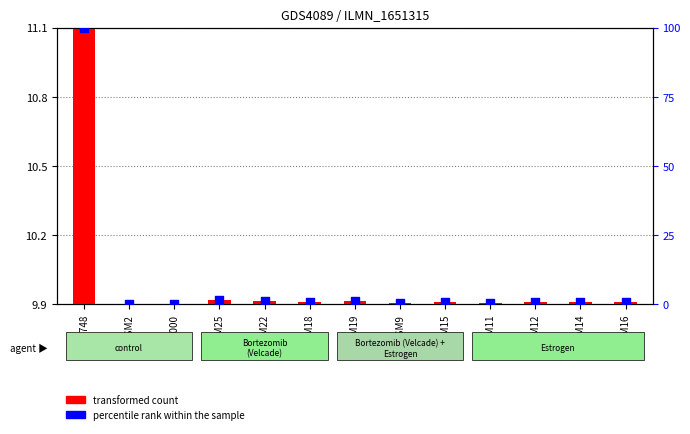

At how many categories does at least one series exceed 98?

1